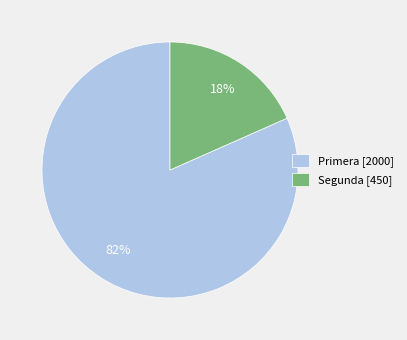

Is Primera the majority of the pie?

Yes